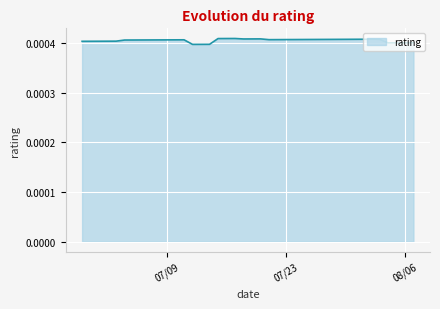

Does the chart have visible grid lines?

Yes